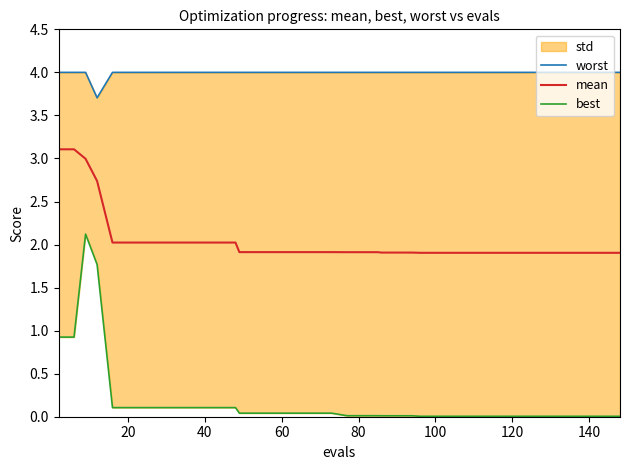

Rank the series by their average value, from highest to lowest.

worst, mean, best